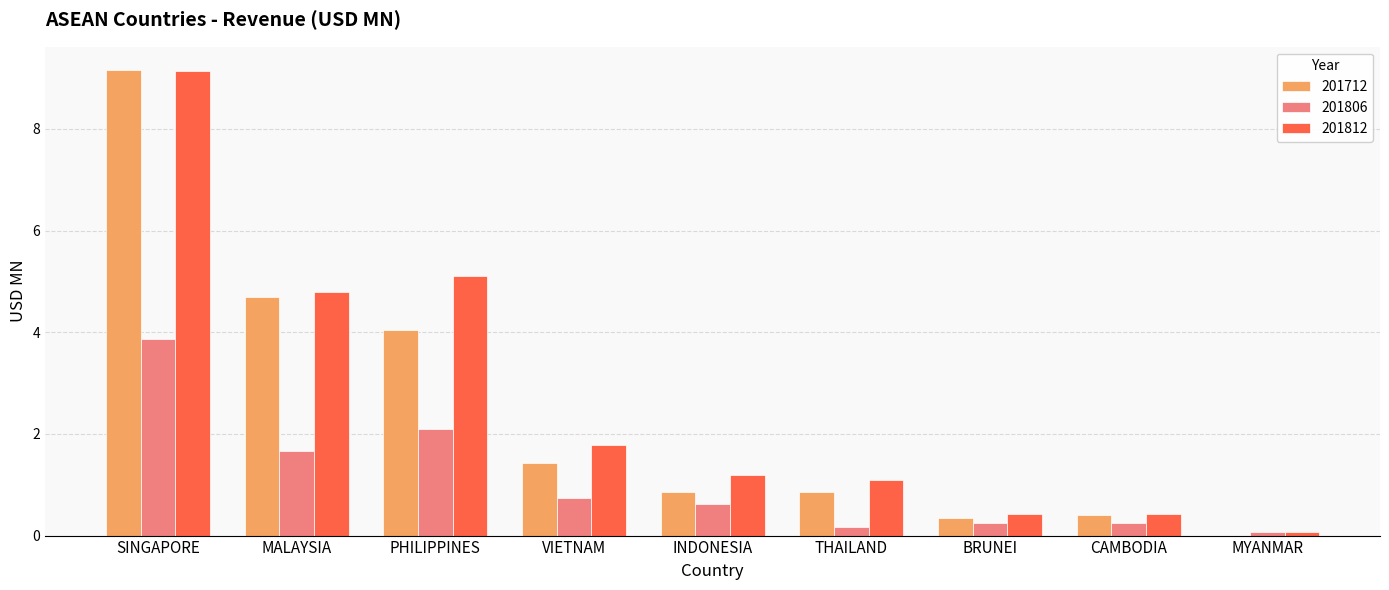

Reading left to right, what are all the values shown in this chart?

201712: 9.2	4.7	4.0	1.4	0.8	0.8	0.3	0.4	0.0
201806: 3.9	1.7	2.1	0.7	0.6	0.2	0.2	0.2	0.1
201812: 9.1	4.8	5.1	1.8	1.2	1.1	0.4	0.4	0.1